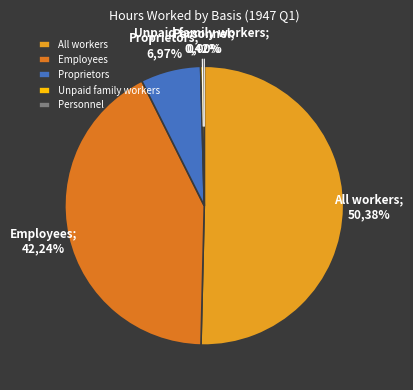

What is the total percentage of All workers and Personnel?

50.4%